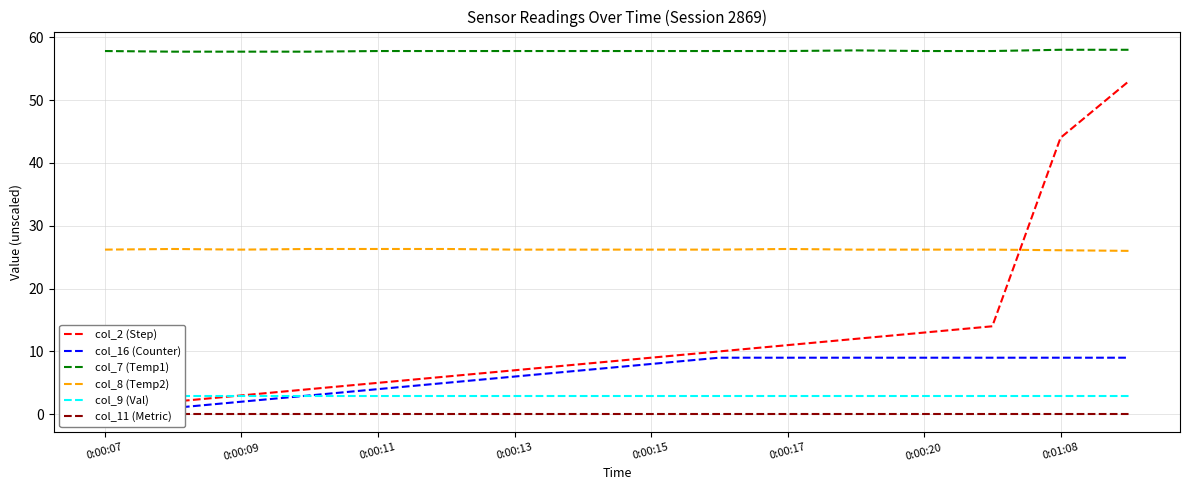

Is it true that col_7 (Temp1) equals 57.8 at 0:00:13?

True